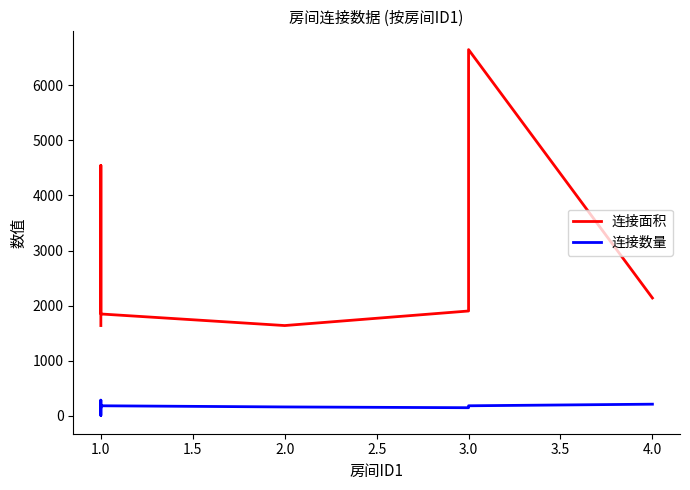

How many lines are shown in the chart?

2